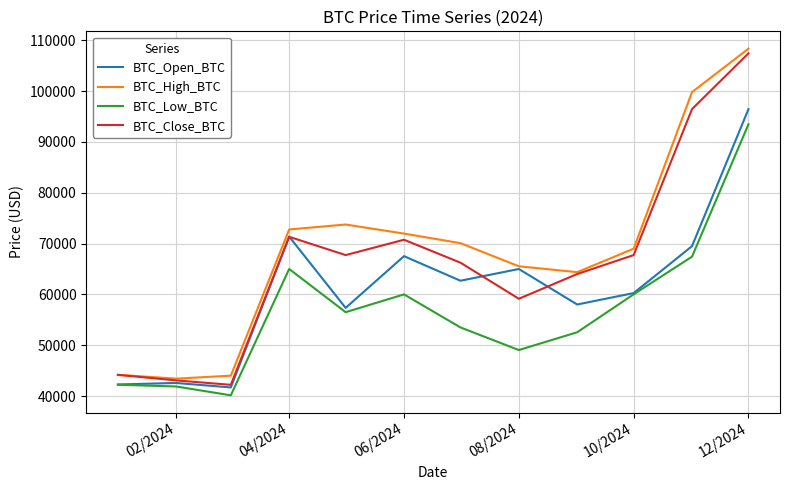

List the series in order of their overall mean, highest first.

BTC_High_BTC, BTC_Close_BTC, BTC_Open_BTC, BTC_Low_BTC